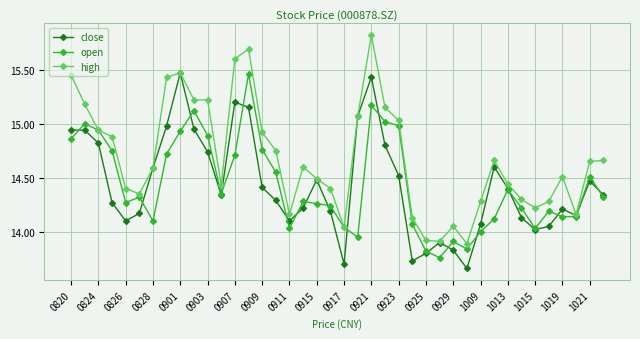

At how many categories does at least one series exceed 14?

37